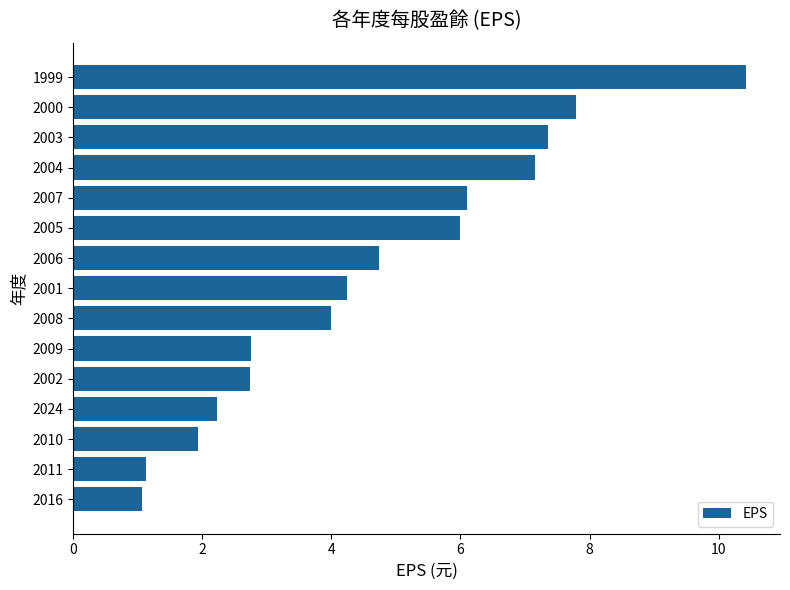

What is the approximate value at 2000?

7.8